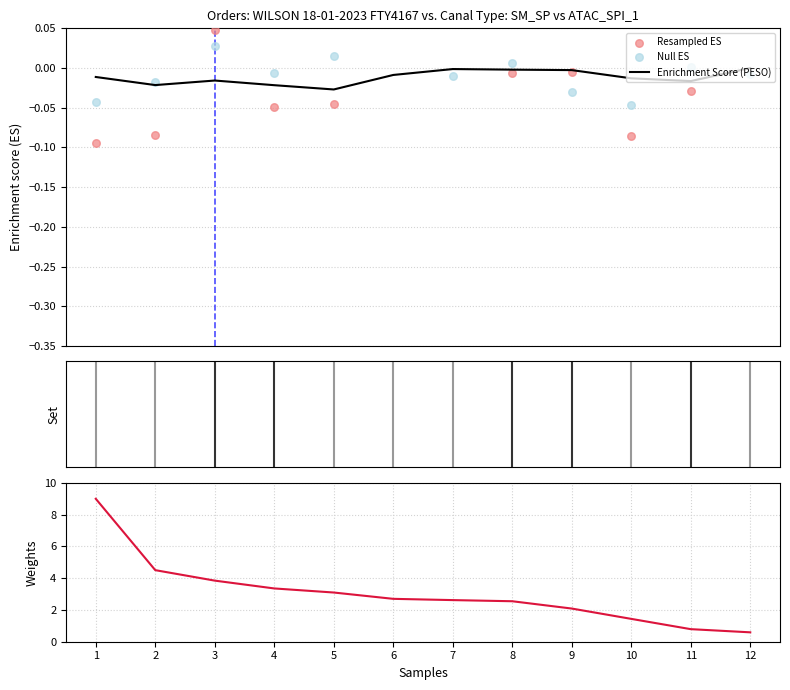

What is the total value across all series at 8?

2.5